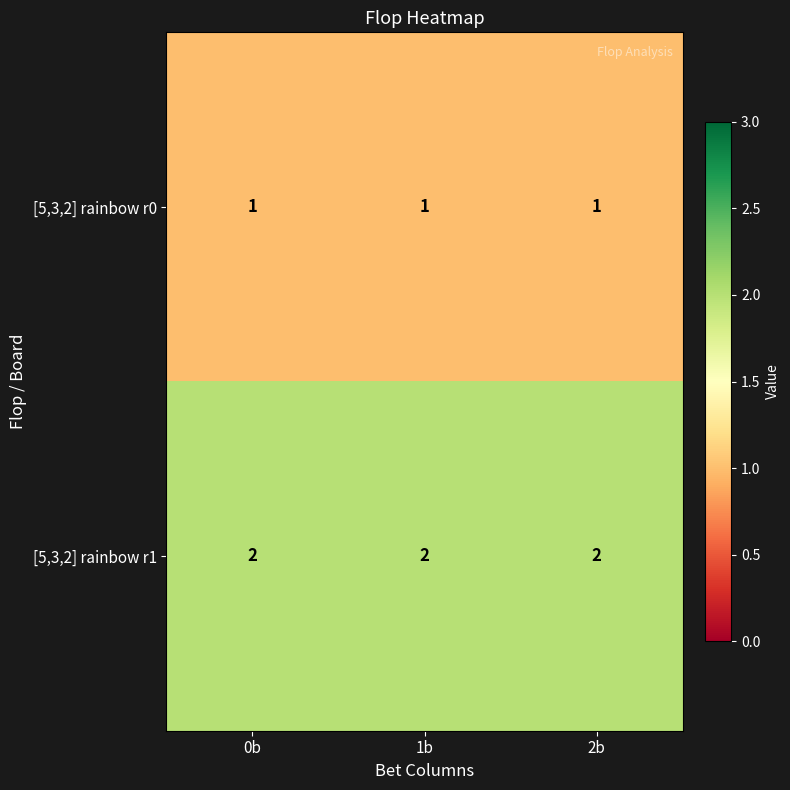

What is the sum of all [5,3,2] rainbow r1 values?

6